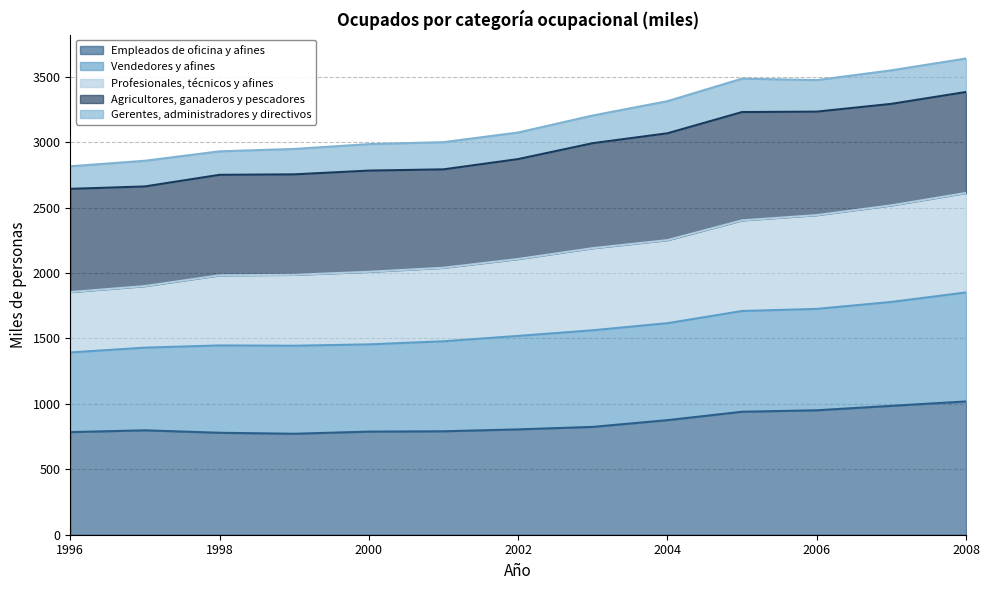

What is the maximum value for Empleados de oficina y afines?

1018.4